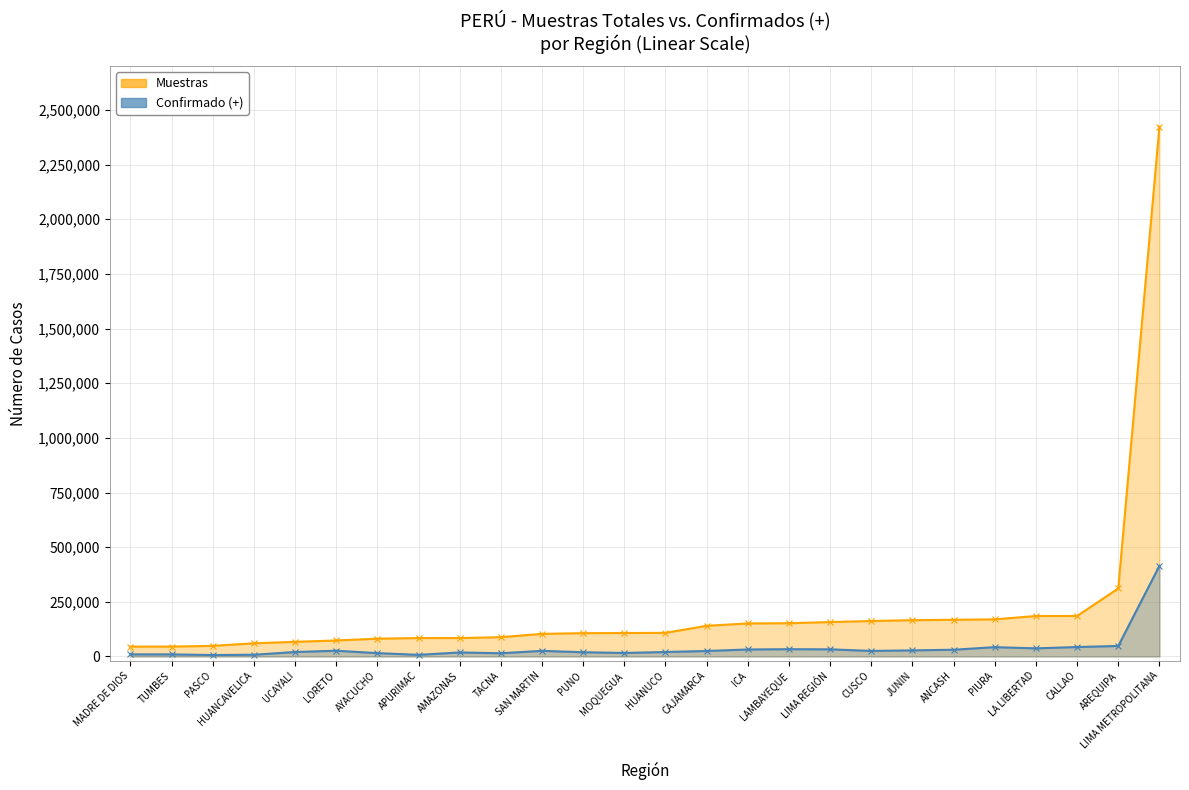

The Muestras series shows 66919 at UCAYALI. True or false?

True